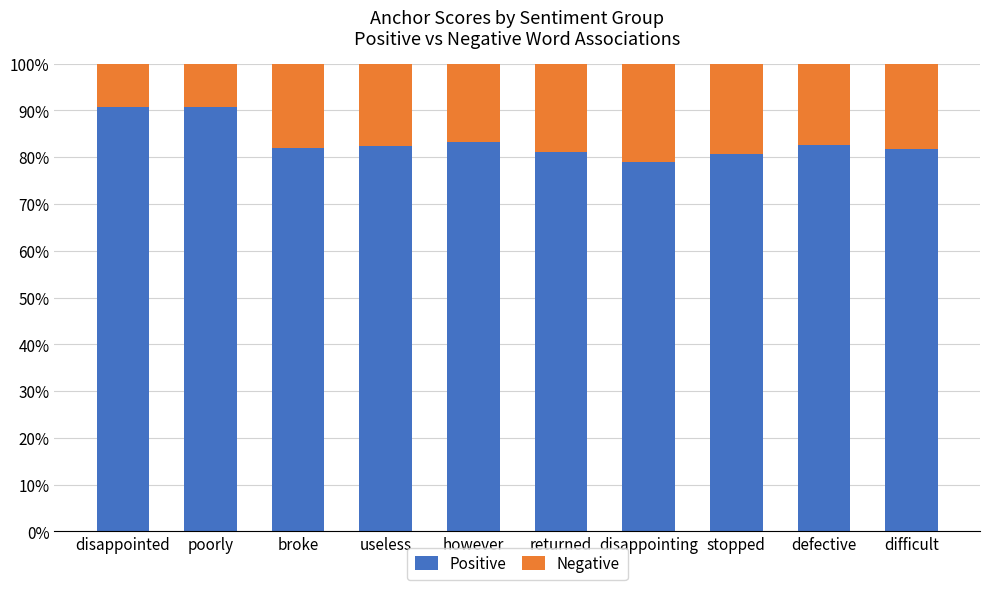

Count the number of categories in the chart.

10